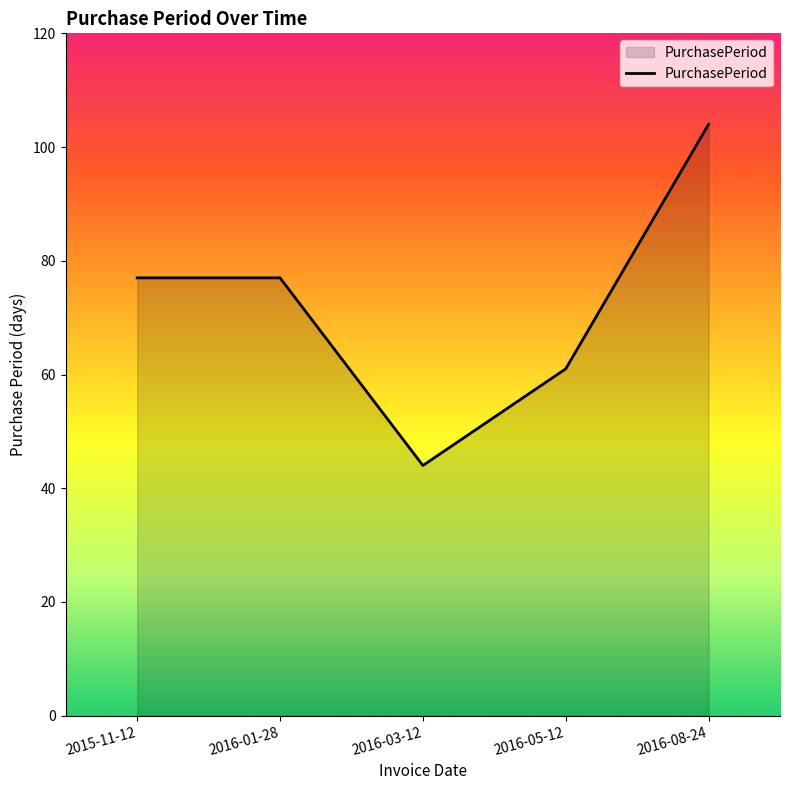

What is the ratio of the value at 2015-11-12 to the value at 2016-01-28?

1.0